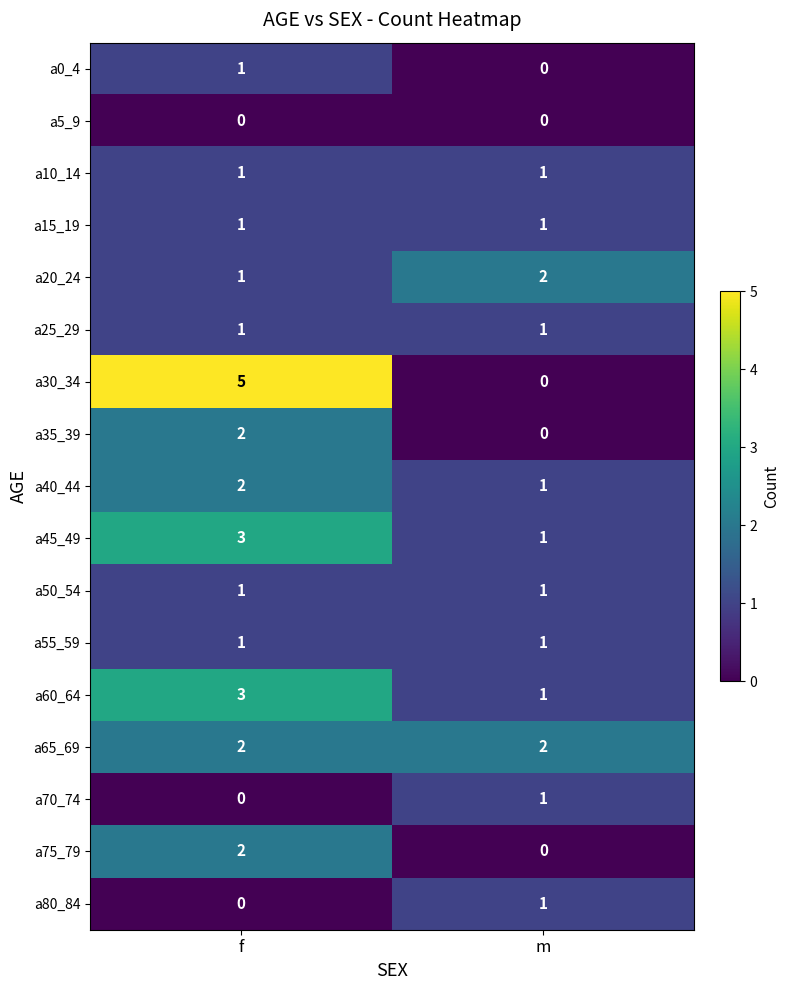

True or false: a30_34 has a value of -2 at m.

False